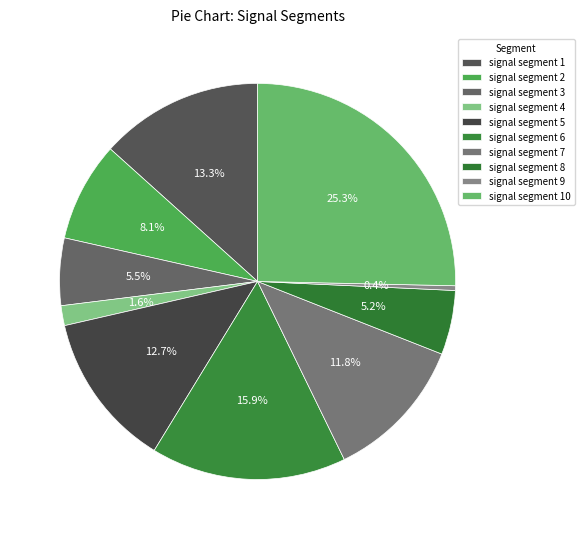

Count the number of slices in the pie.

10